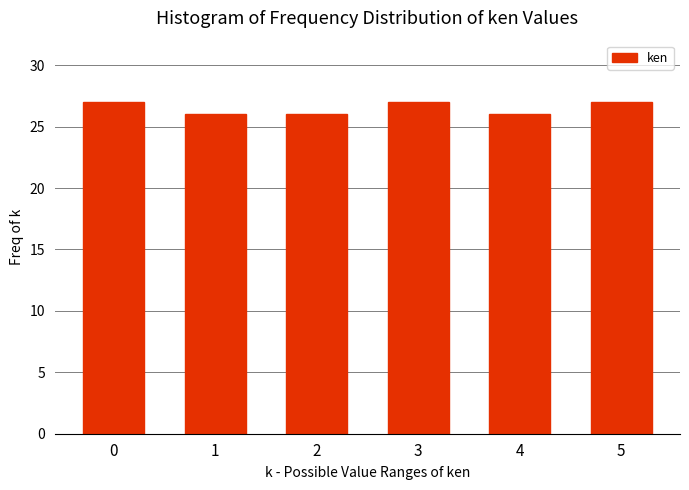

Reading left to right, transcribe all the data shown in this chart.

27	26	26	27	26	27